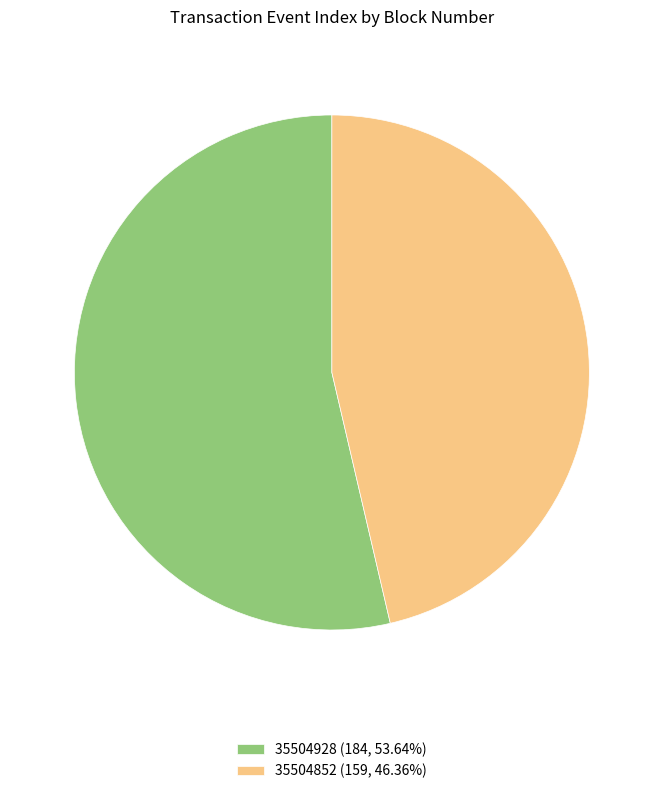

Is the sum of 35504928 (184, 53.64%) and 35504852 (159, 46.36%) greater than half?

Yes